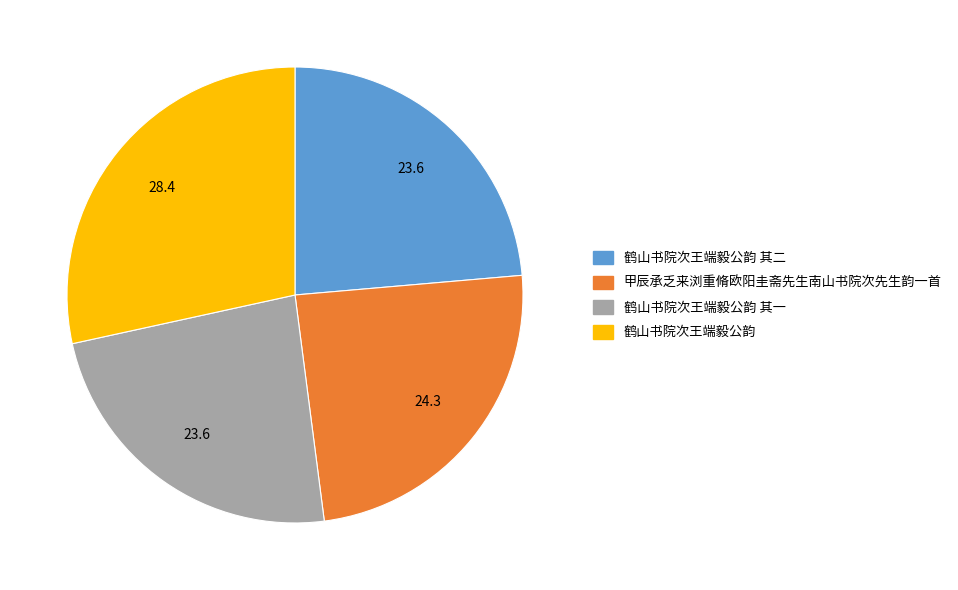

Is it true that 鹤山书院次王端毅公韵 其一 is 30% of the pie?

False